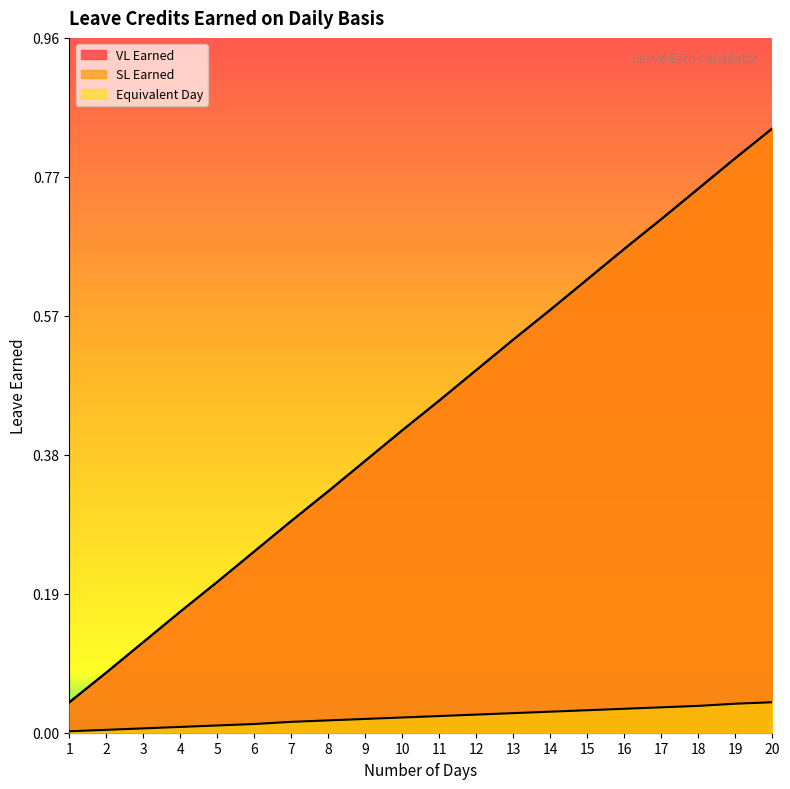

True or false: SL Earned has more than 0 interior local peaks.

False